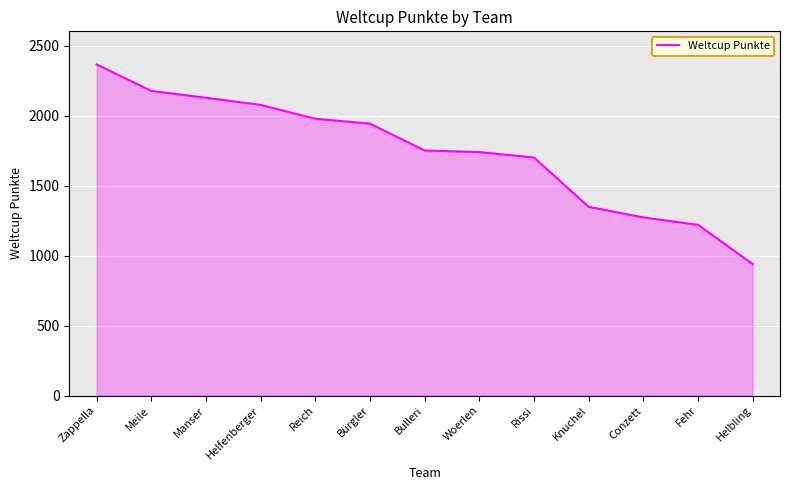

Which label corresponds to the smallest value in the chart?

Helbling